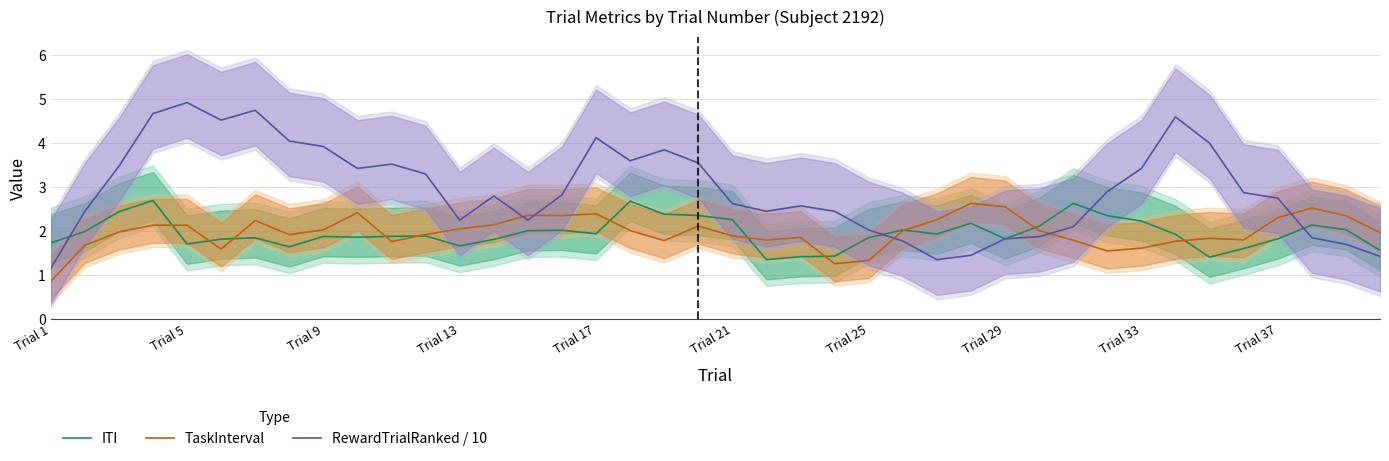

In TaskInterval, how many points are higher than both neighbors (excluding endpoints)?

10